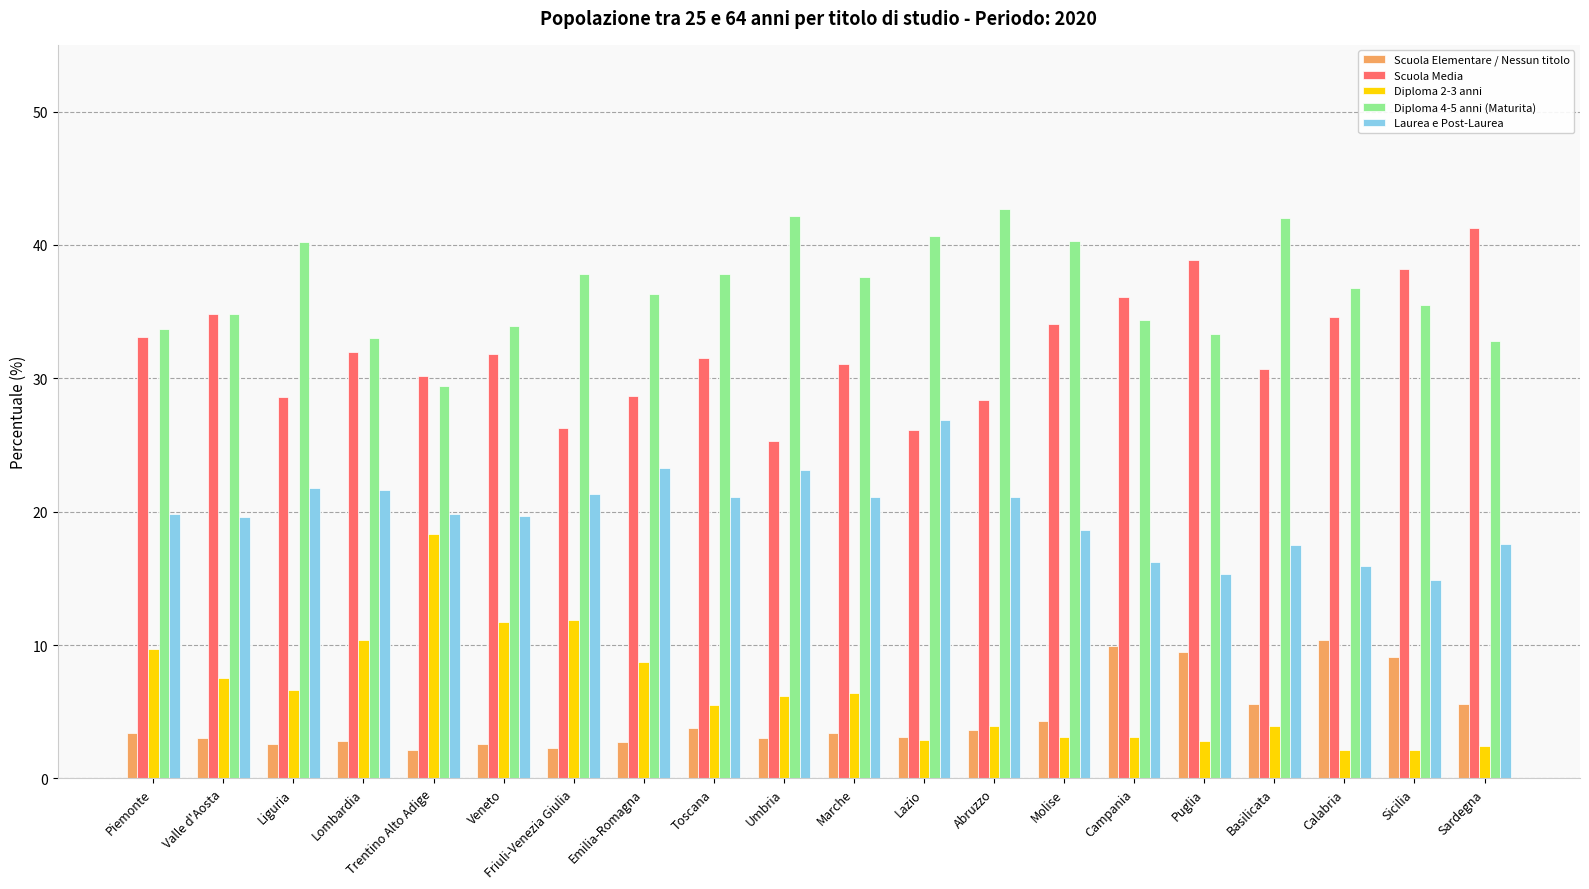

Which category has the highest value across all series?

Abruzzo